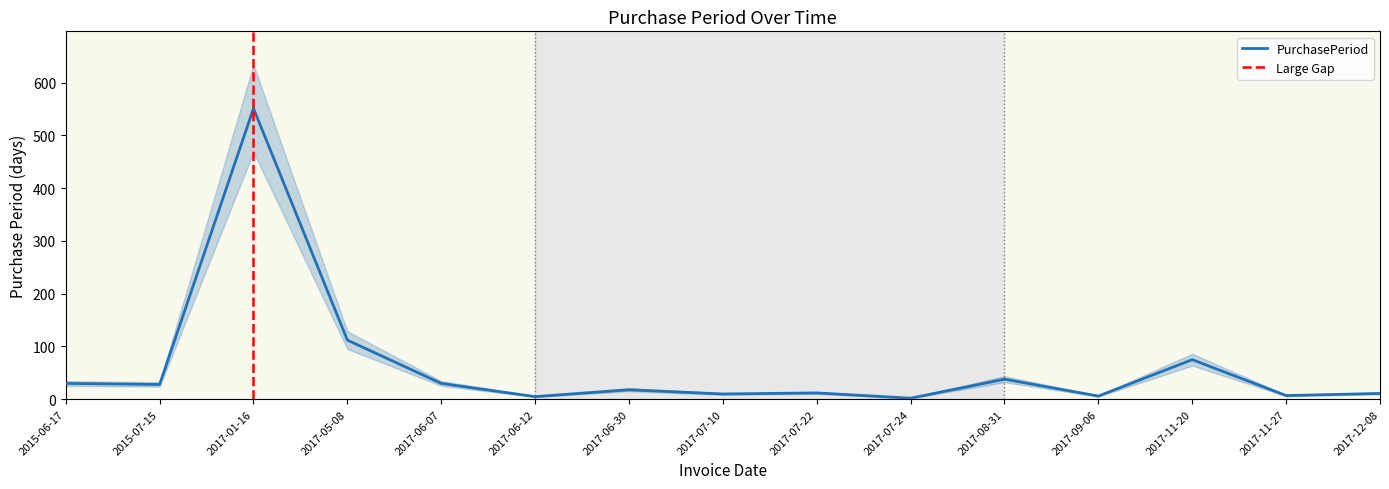

The chart shows a value of 5 at 2017-06-12. True or false?

True